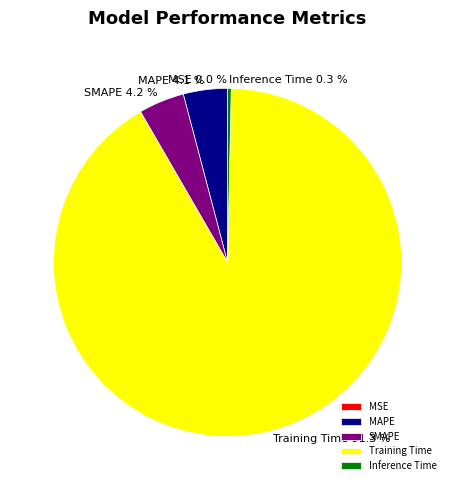

True or false: MAPE accounts for 4% of the total.

True